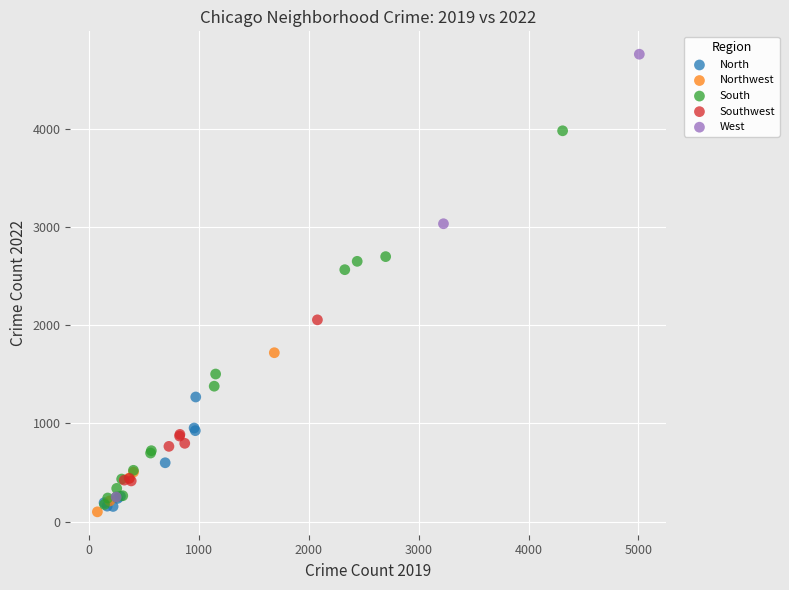

Which series contains the highest Y value?

West